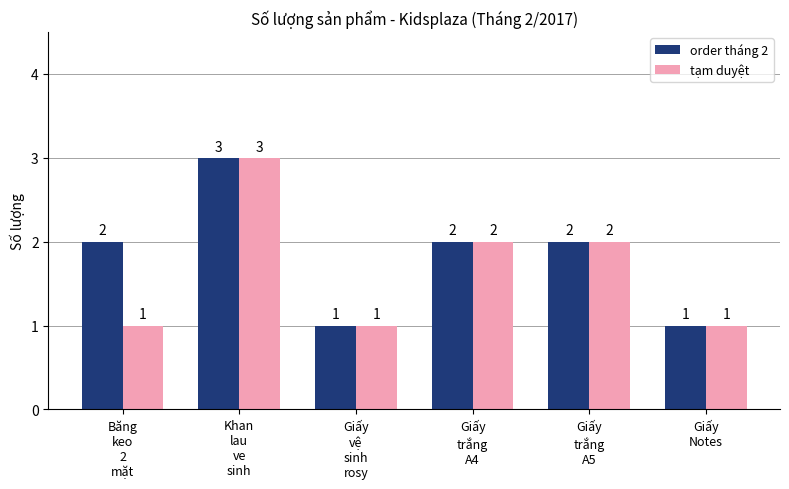

What is the average value of the order tháng 2 series?

2